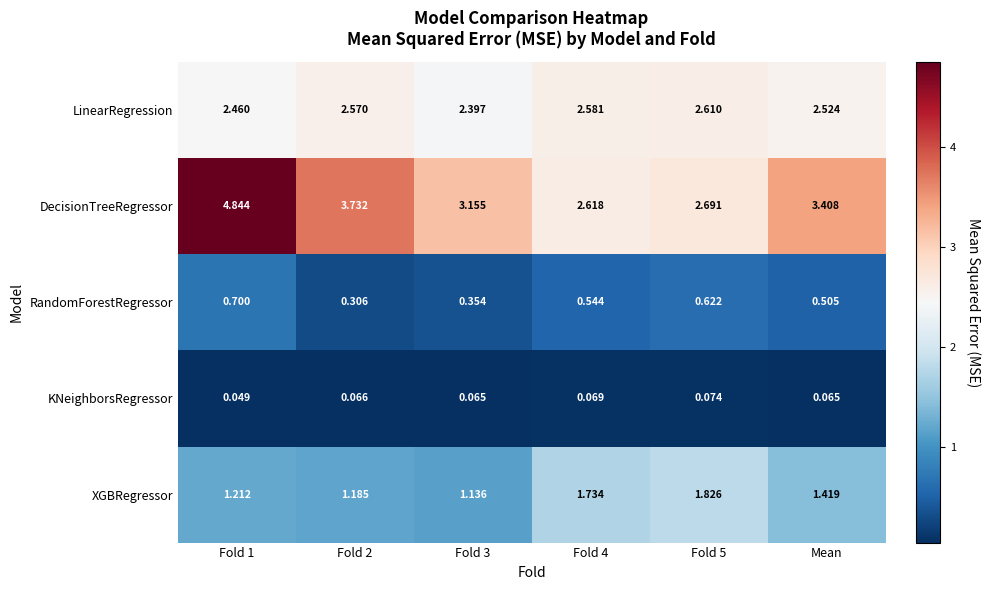

Is the value of RandomForestRegressor at Fold 5 greater than the value of LinearRegression at Fold 2?

No